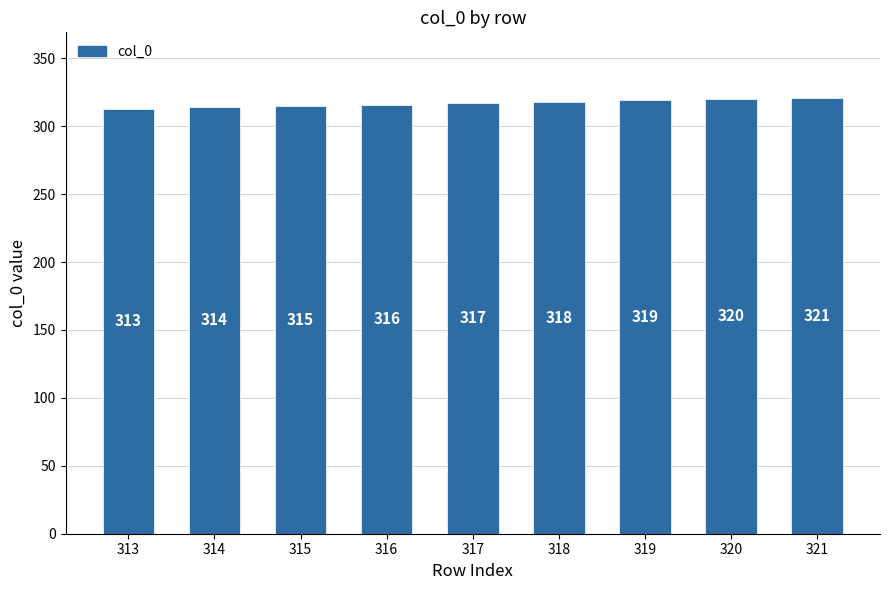

Between 319 and 316, which is larger?

319